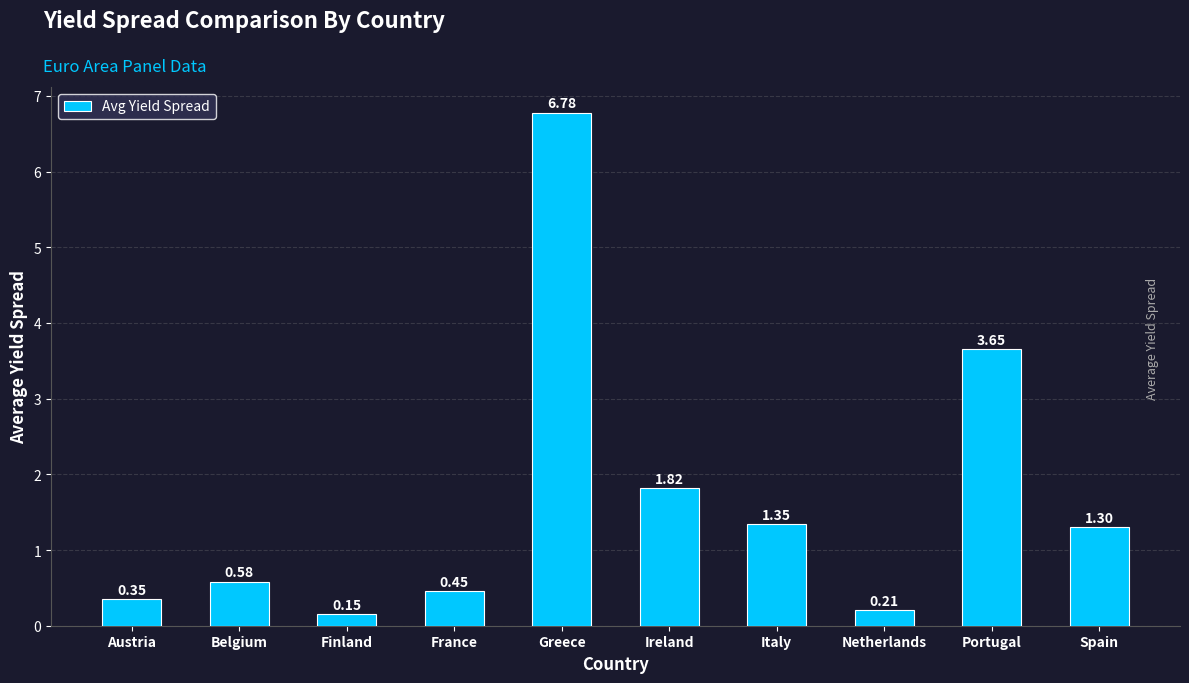

What is the average value?

1.7